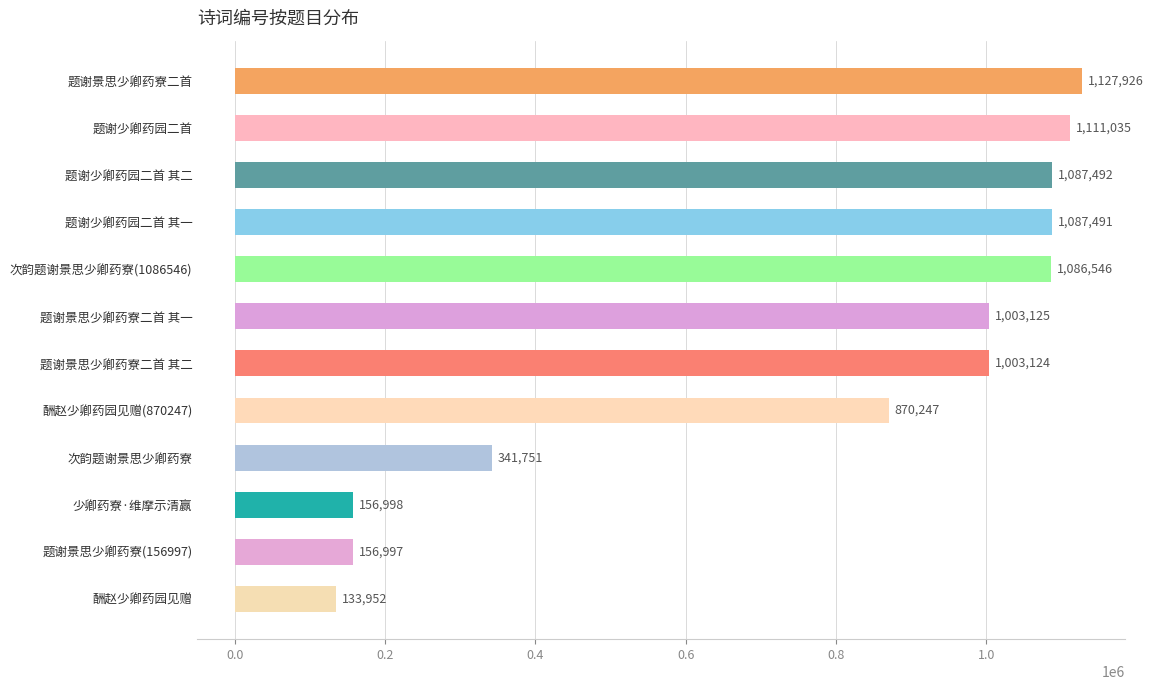

What is the sum of all values?

9166684